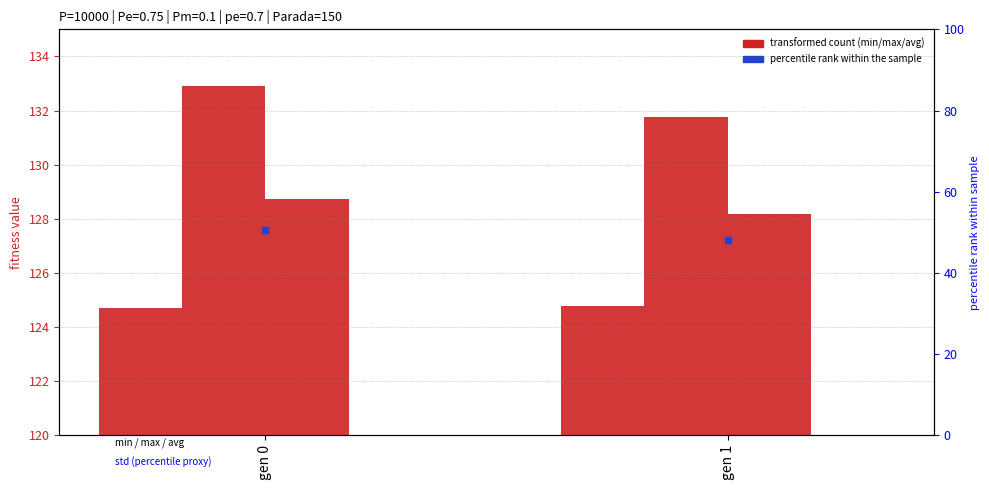

Which category has the highest value in the max series?

gen 0